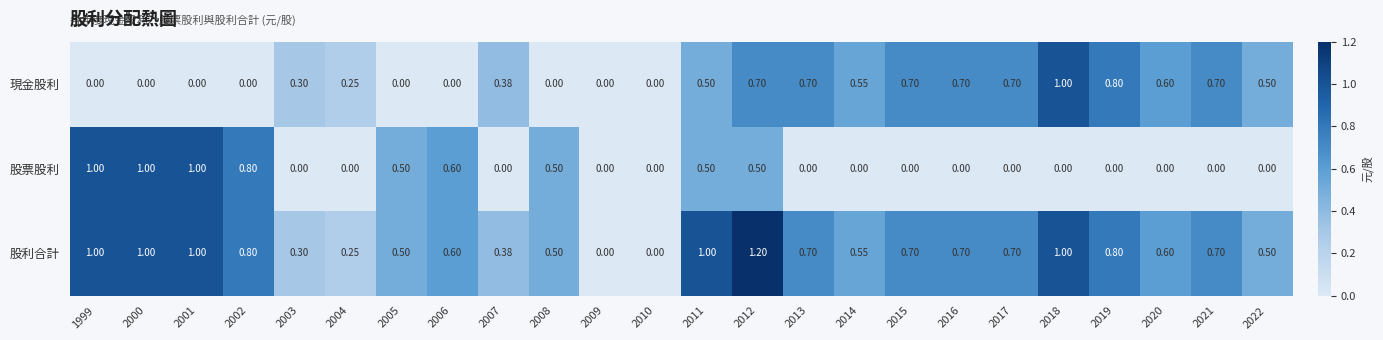

What is the greatest value displayed?

1.2